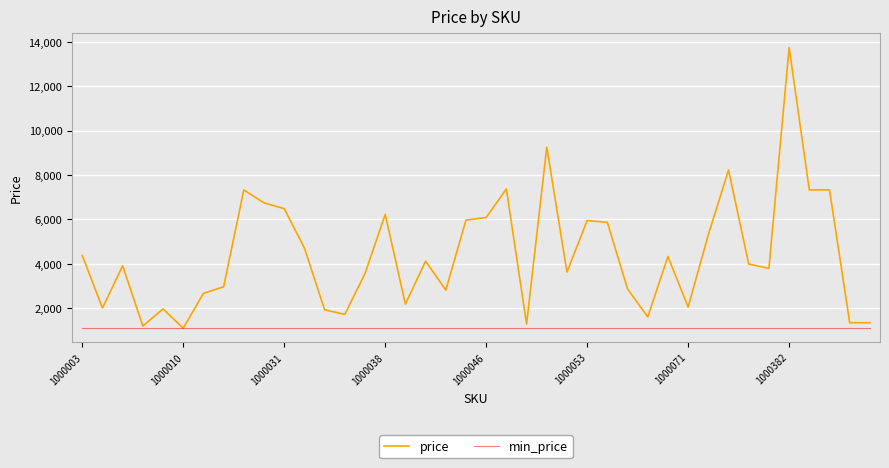

What is the maximum value for min_price?

1101